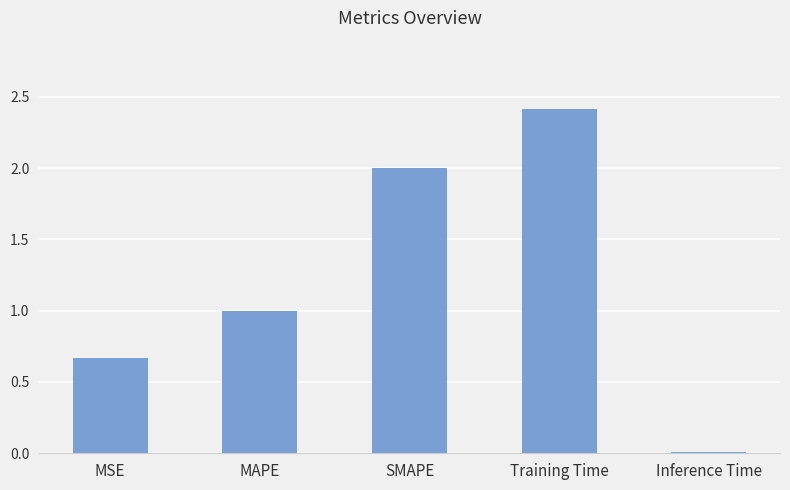

Rank the categories by value from highest to lowest.

Training Time, SMAPE, MAPE, MSE, Inference Time